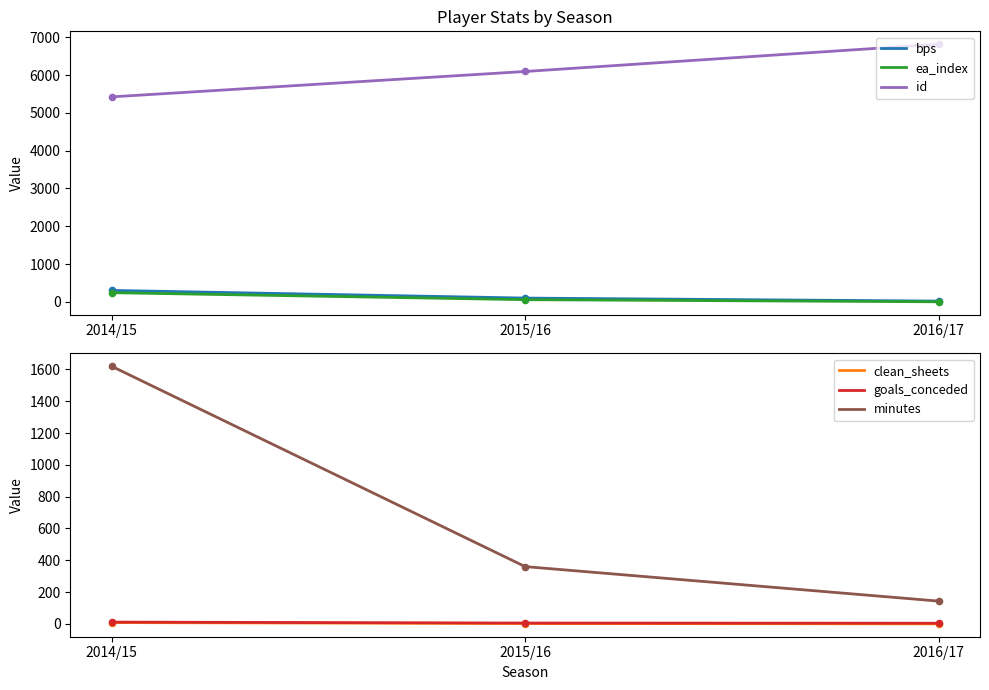

Which series reaches the maximum Y coordinate?

id